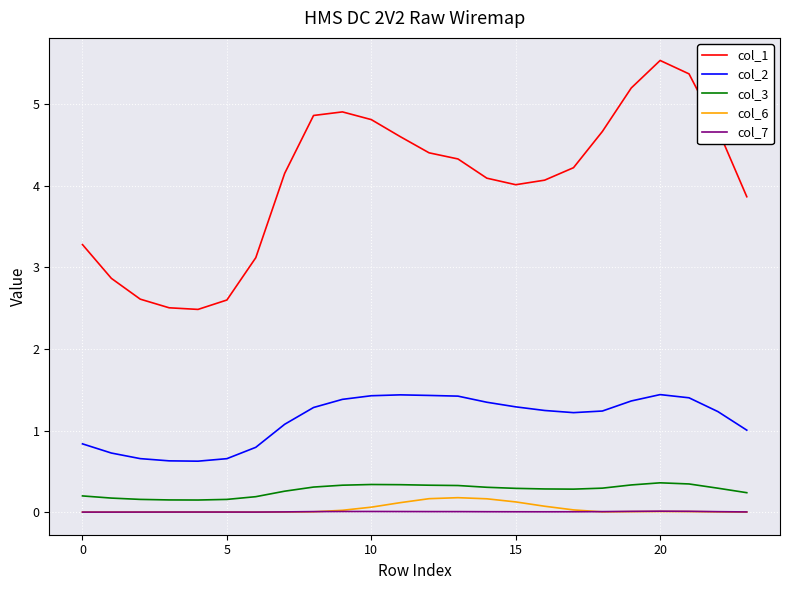

True or false: col_2 and col_3 intersect in this chart.

False